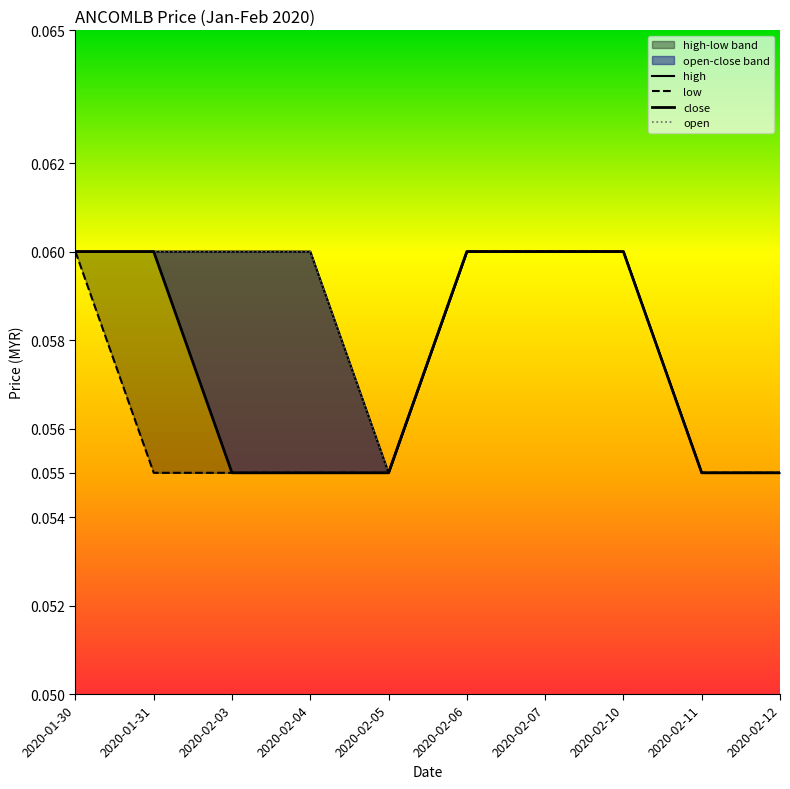

At which category is the sum across all series the highest?

2020-01-30